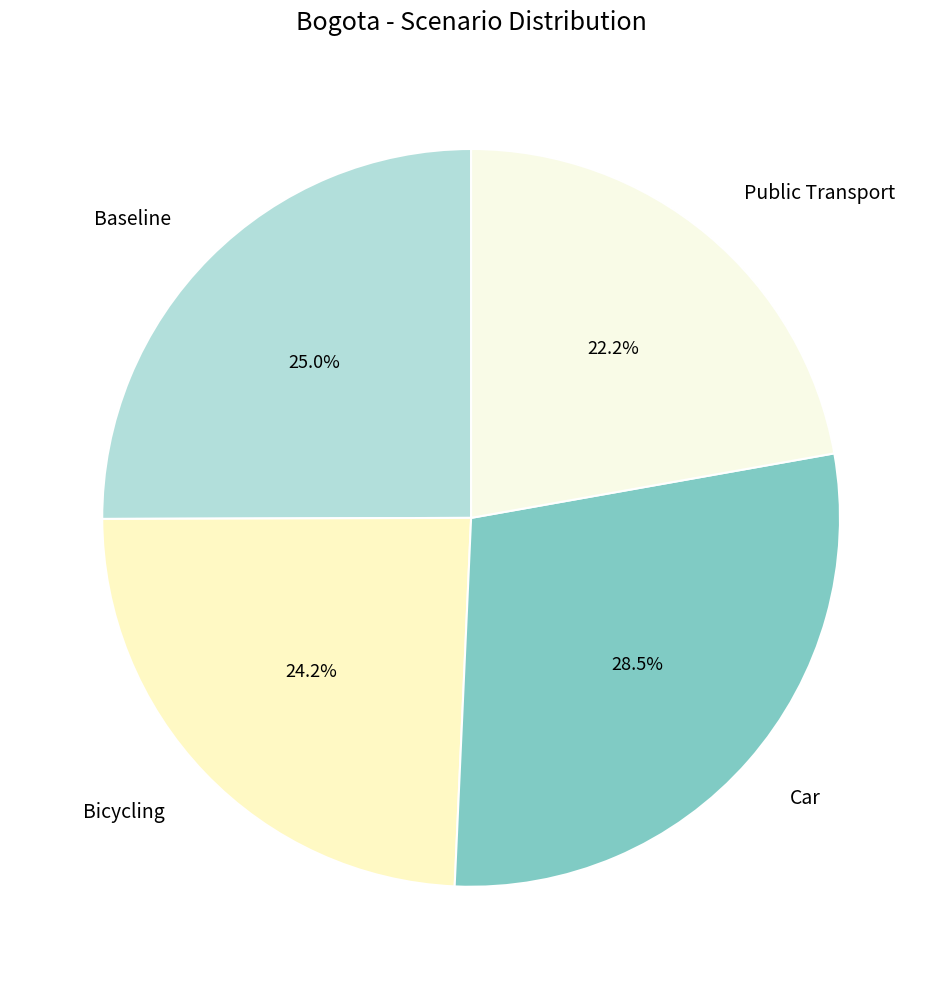

What portion of the pie excludes Car?

71.5%